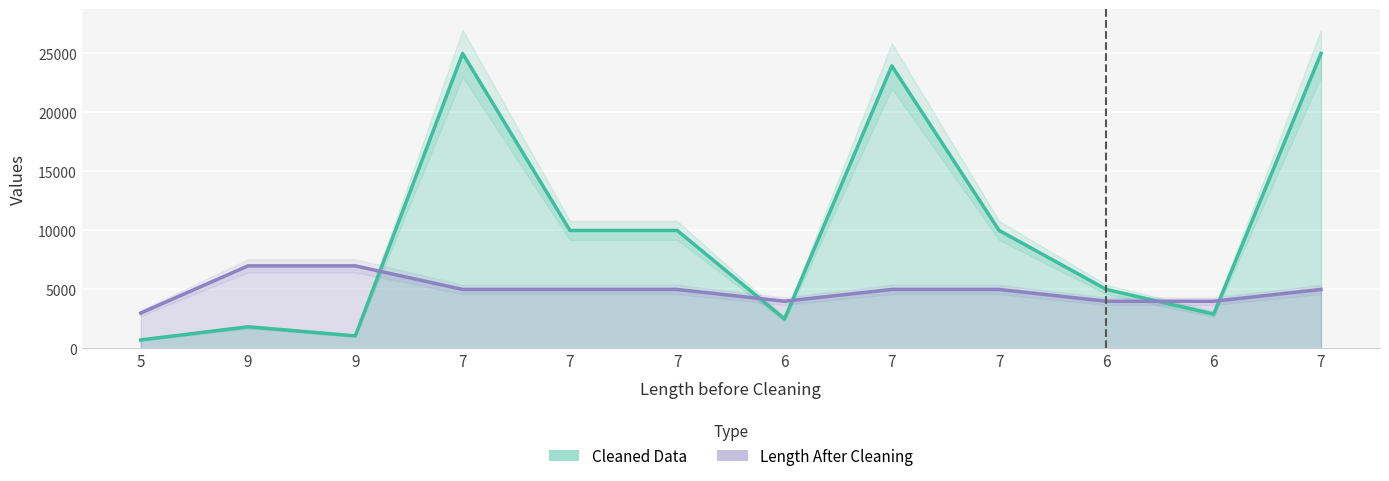

At which category is the sum across all series the highest?

7